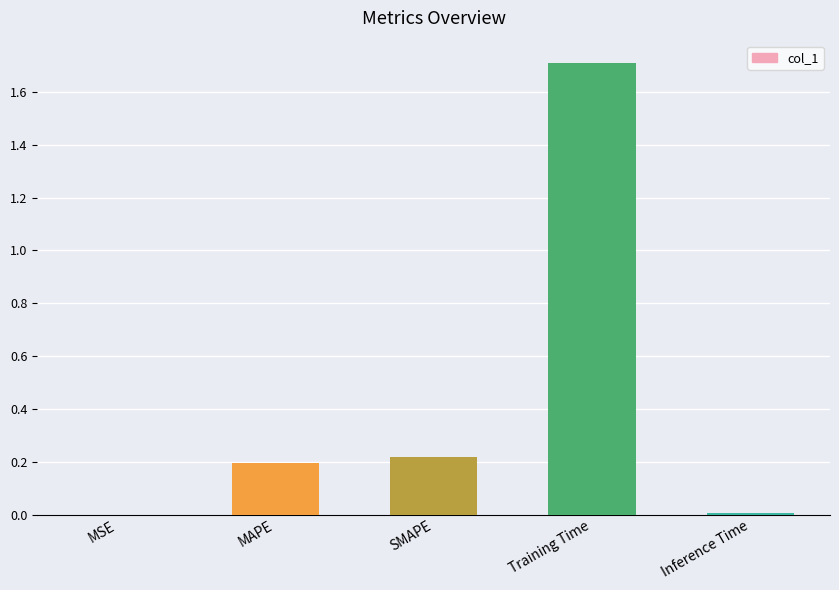

Which has a higher value, SMAPE or Inference Time?

SMAPE